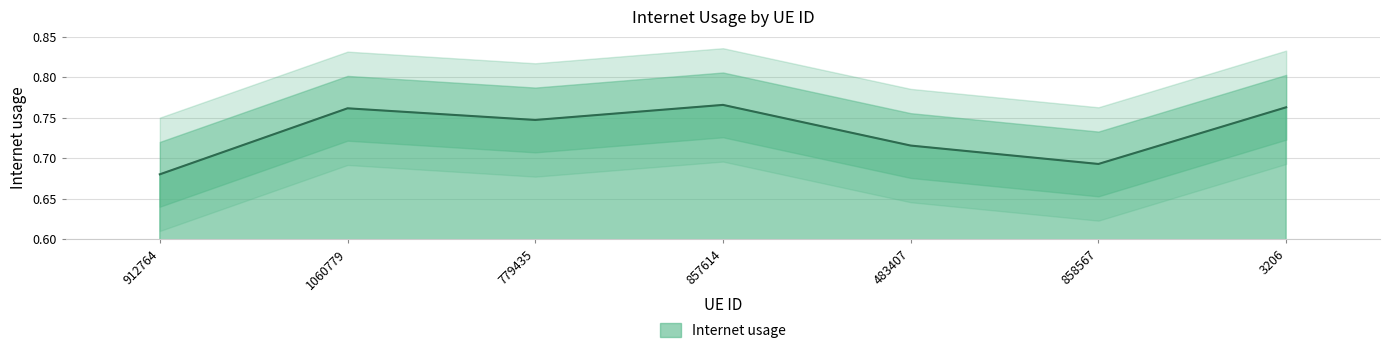

At which label is the value closest to 0?

912764